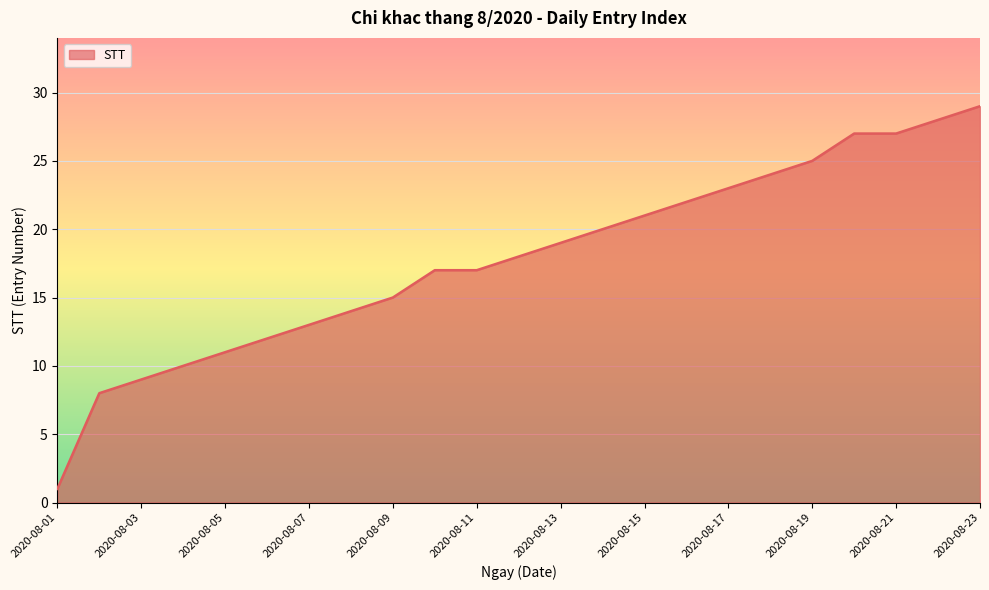

What is the maximum value shown in the chart?

29